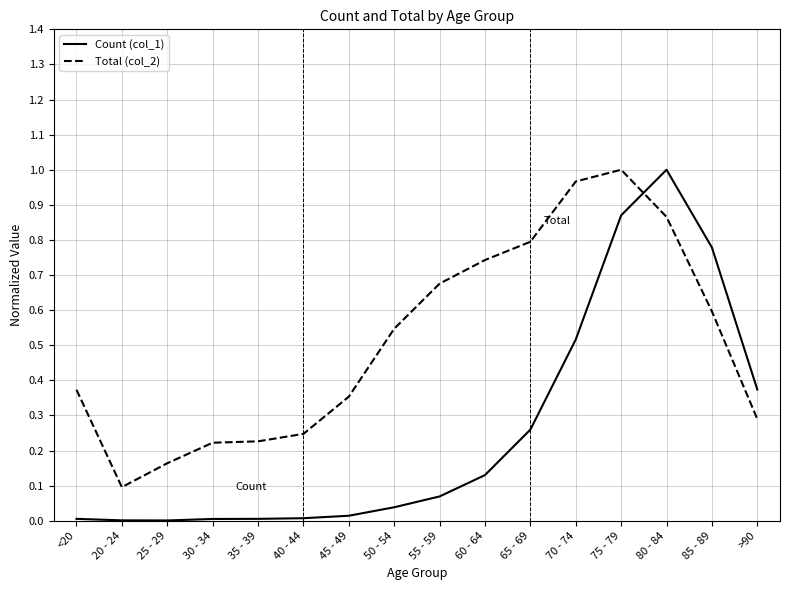

What position from the right is 60 - 64?

7